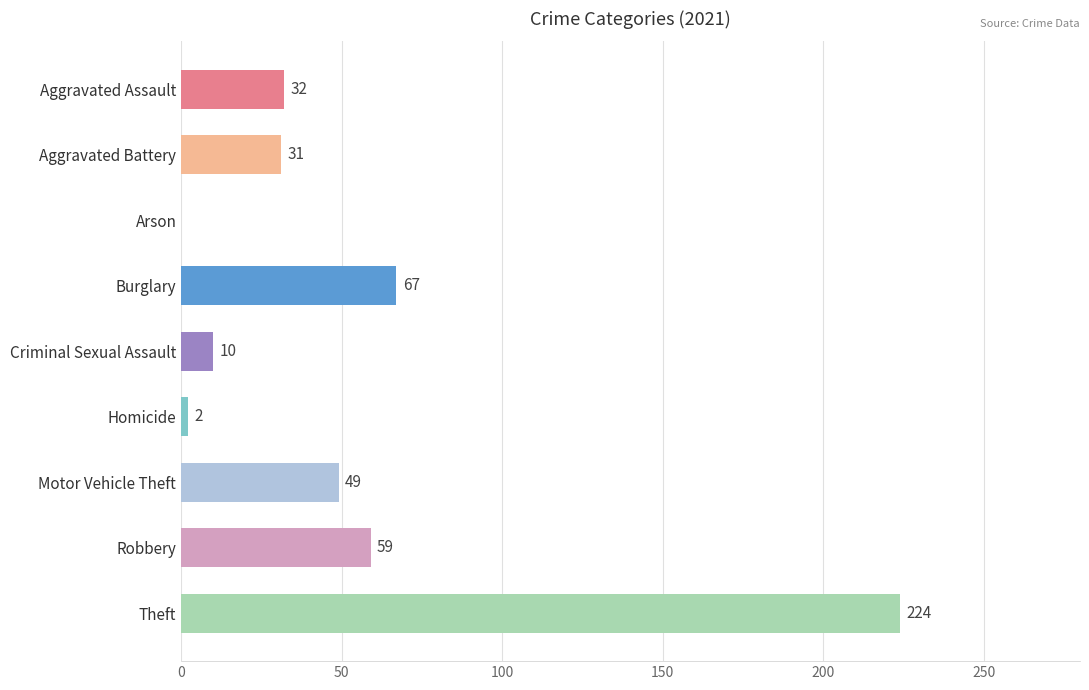

True or false: the data shows -107 at Arson.

False